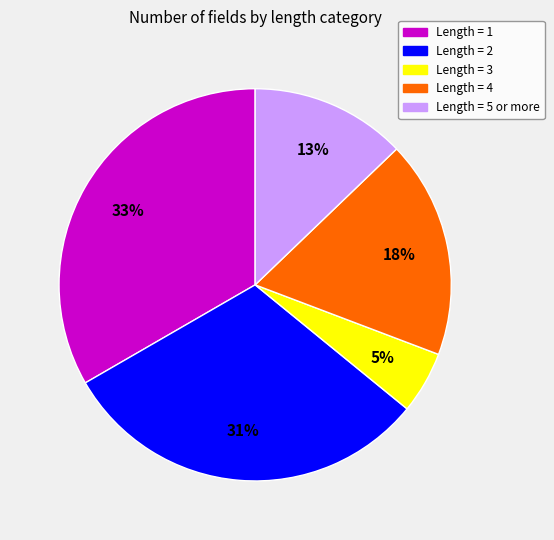

What is the largest slice in the pie chart?

Length = 1